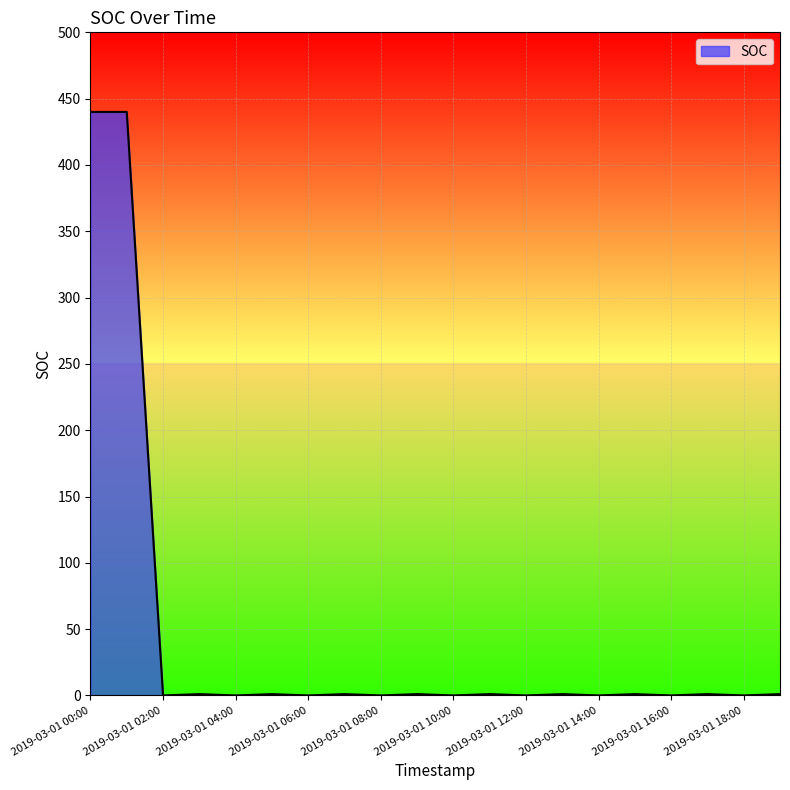

What is the difference between the maximum and minimum values?

440